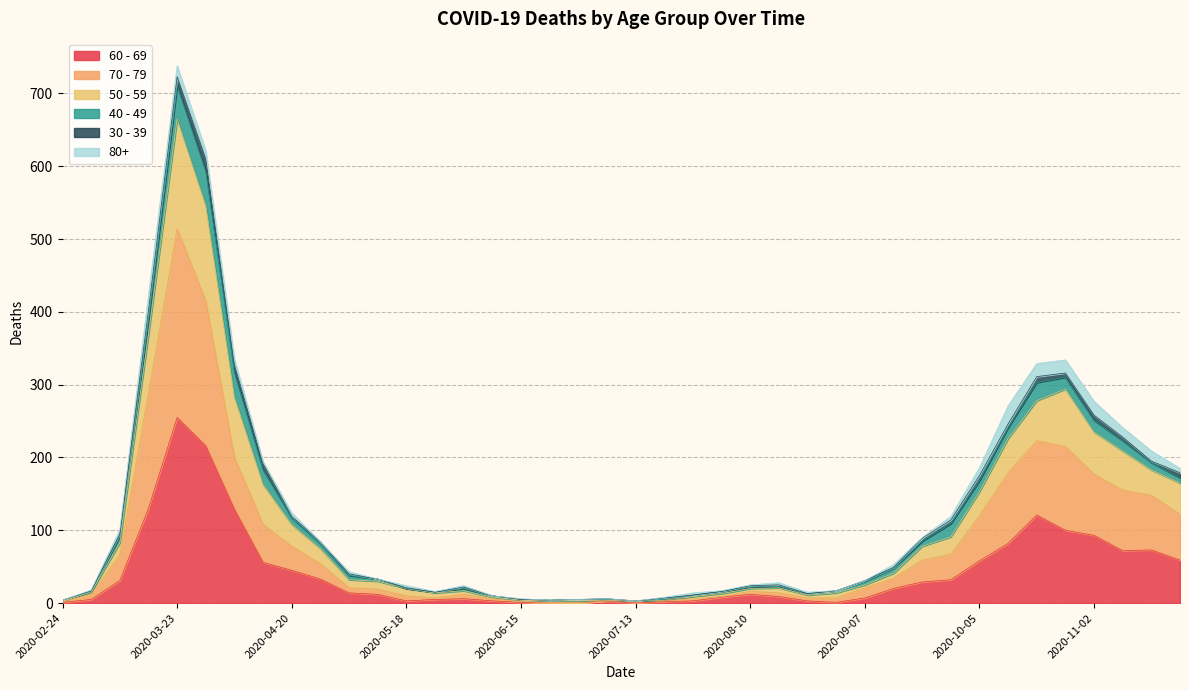

True or false: 60 - 69 and 70 - 79 intersect in this chart.

False